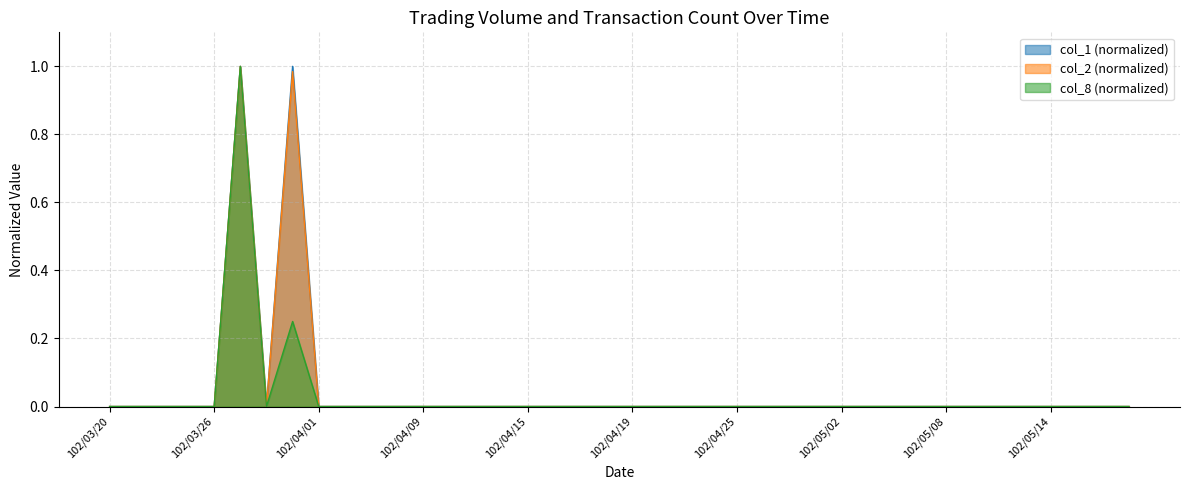

In col_2, how many points are higher than both neighbors (excluding endpoints)?

2